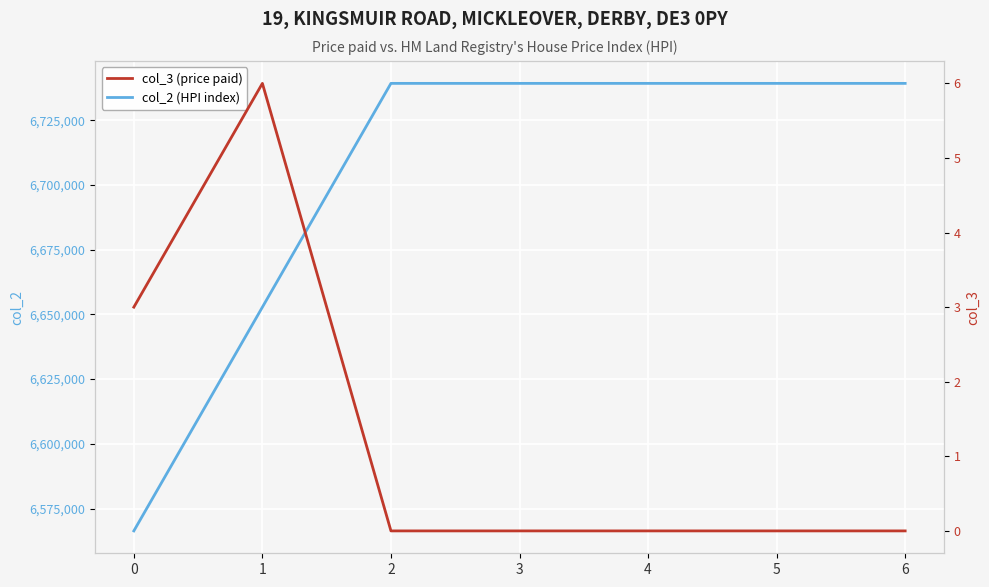

What is the value of the col_2 (HPI index) point at the 5th from the left?

6739200